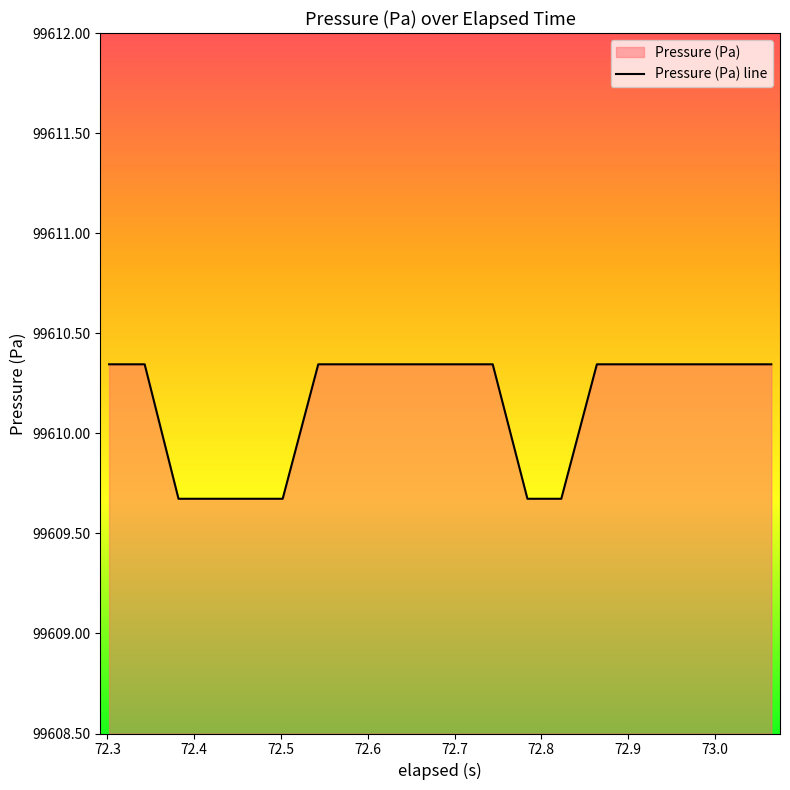

What is the difference between the maximum and minimum values?

0.7